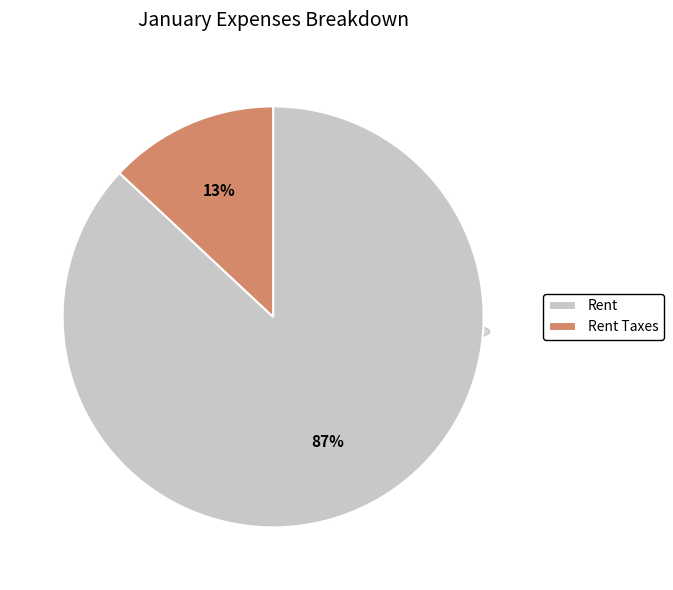

To the nearest percent, what is the average slice percentage?

50%